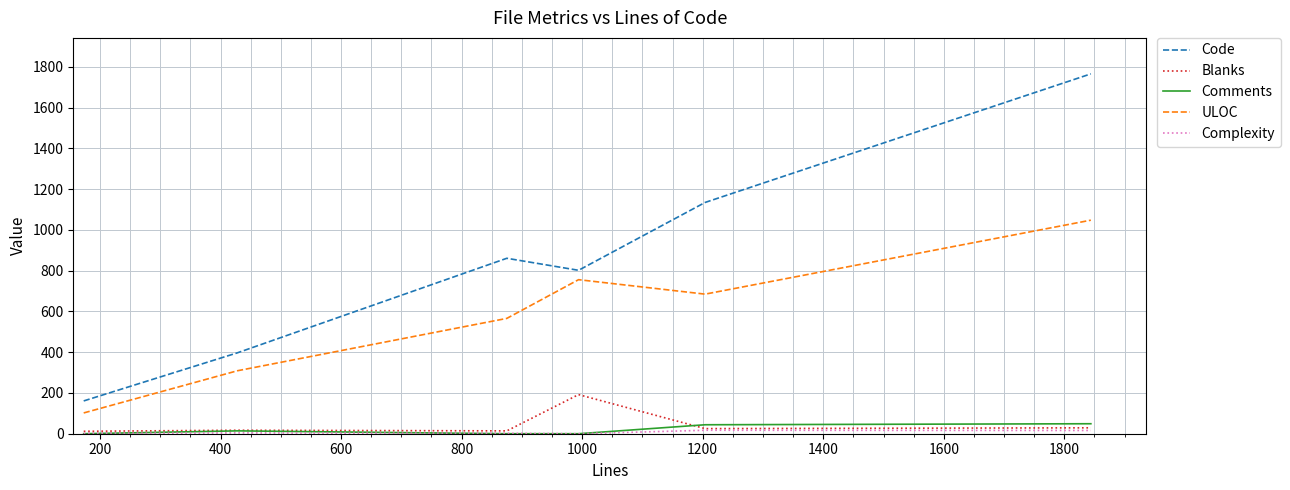

True or false: ULOC and Blanks intersect in this chart.

False